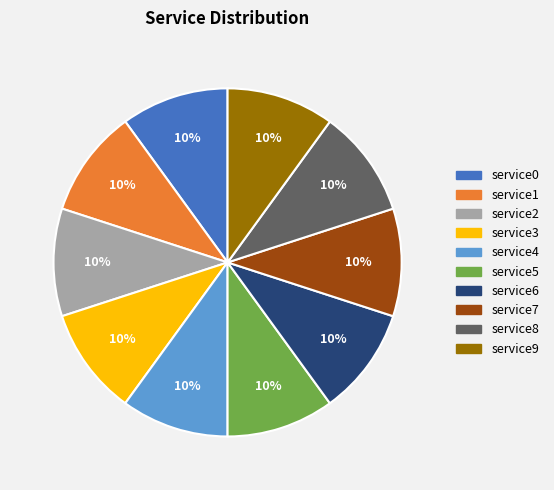

The service3 slice represents 10% of the pie. True or false?

True